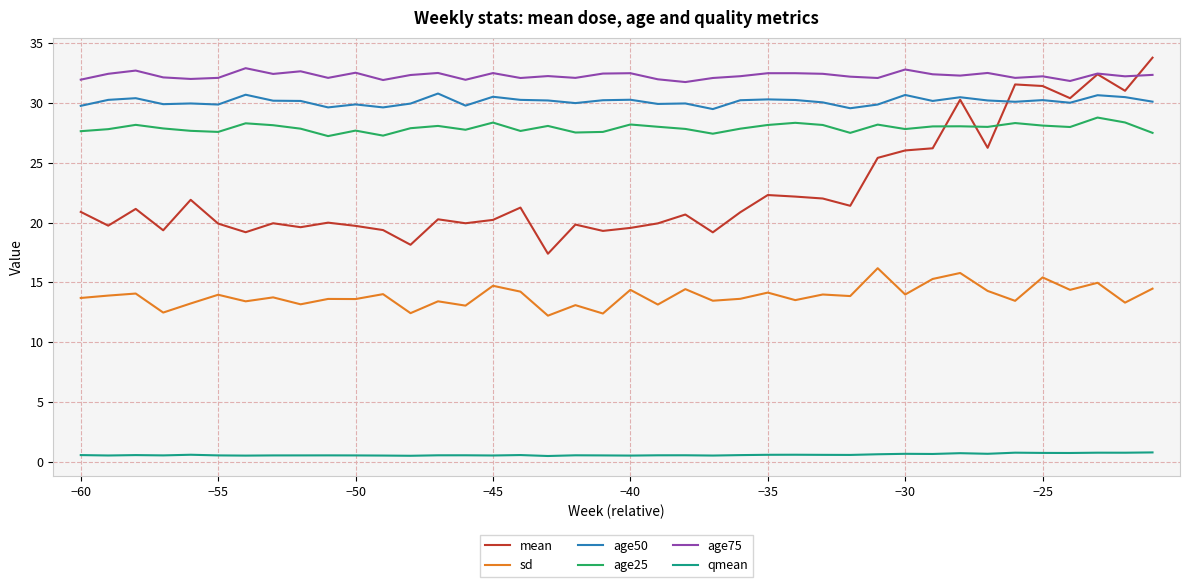

True or false: mean and sd intersect in this chart.

False